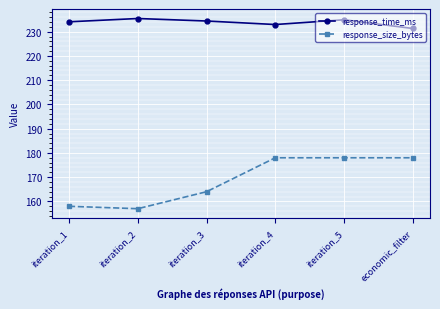

Between iteration_2 and iteration_4, which series saw the biggest shift?

response_size_bytes